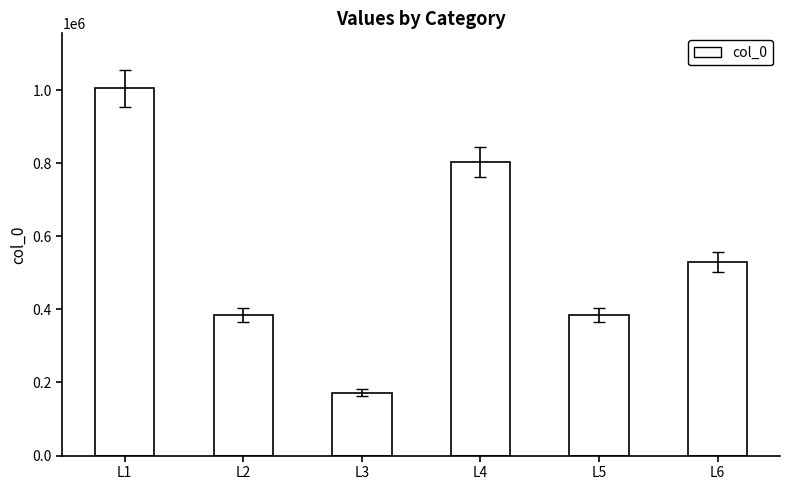

What is the smallest value displayed?

172247